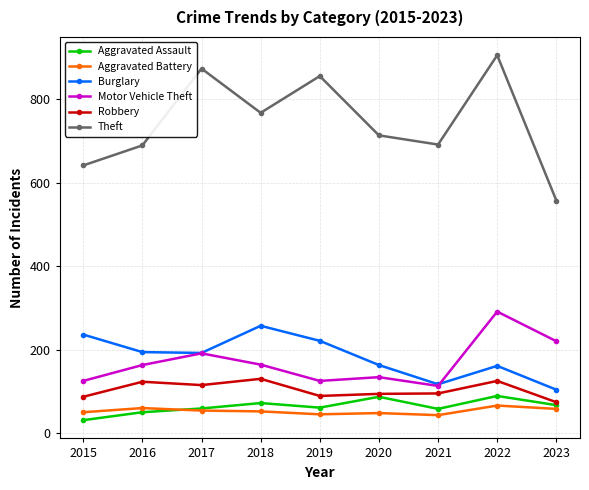

What is the total value across all series at 2023?

1080